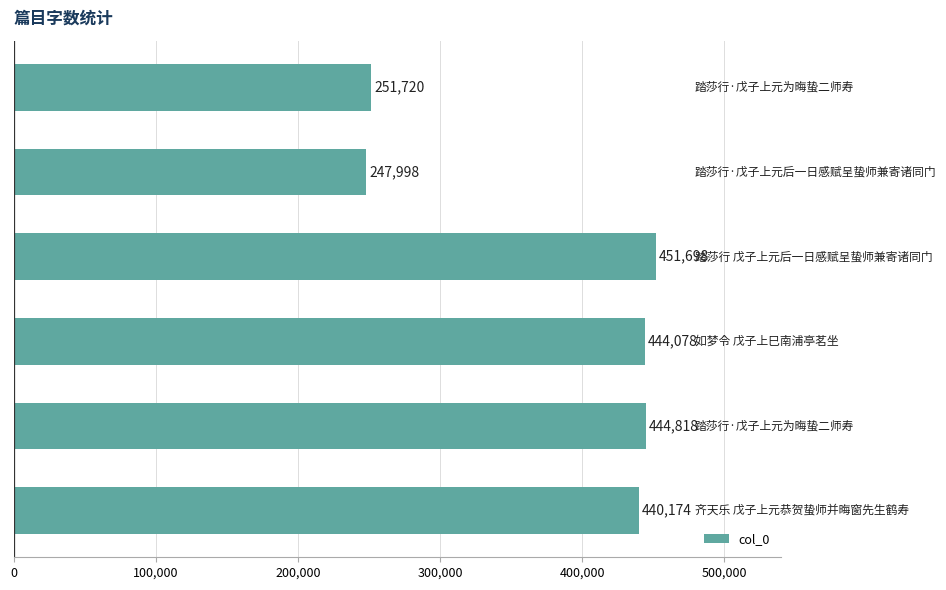

What is the difference between the maximum and minimum values?

203700